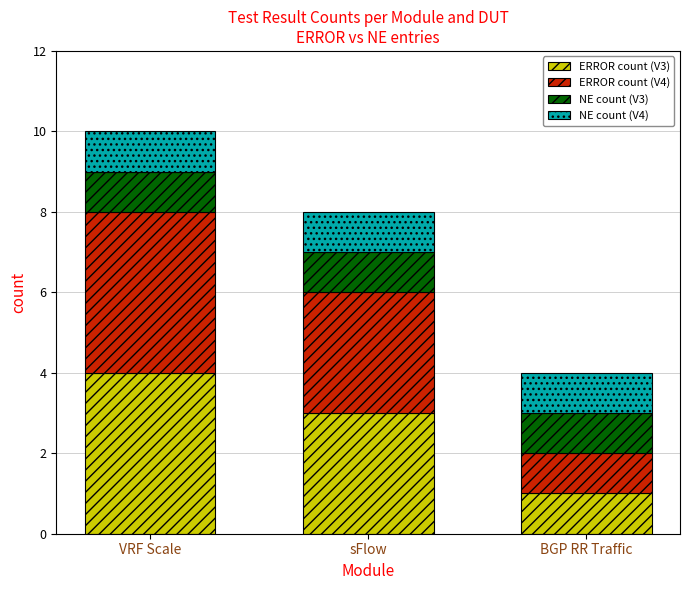

What is the total value across all series at VRF Scale?

10